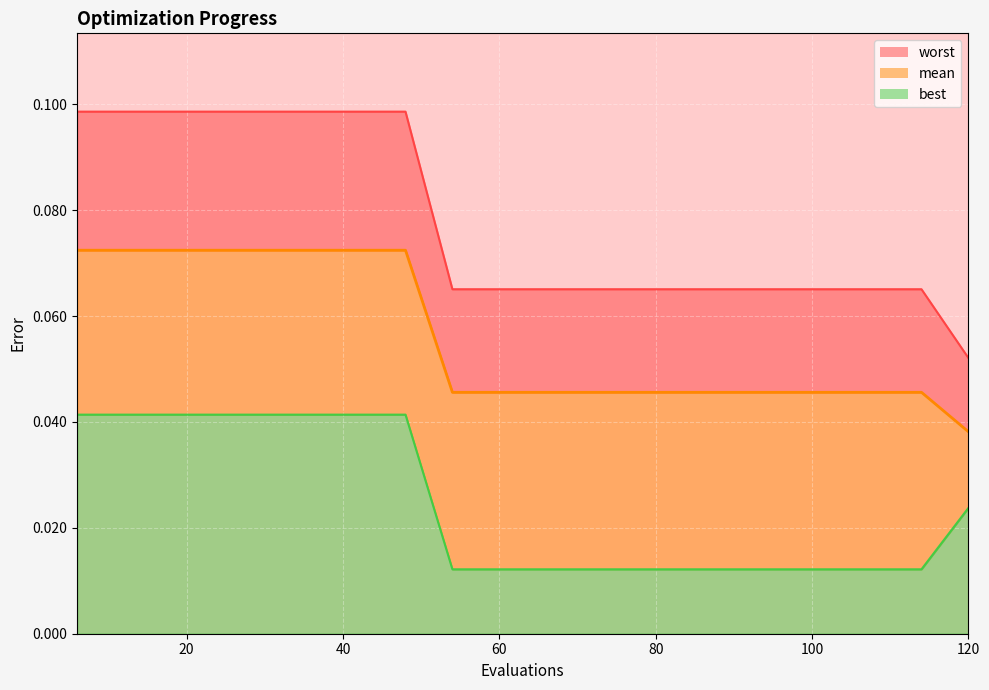

Which series has the largest range (max minus min)?

worst